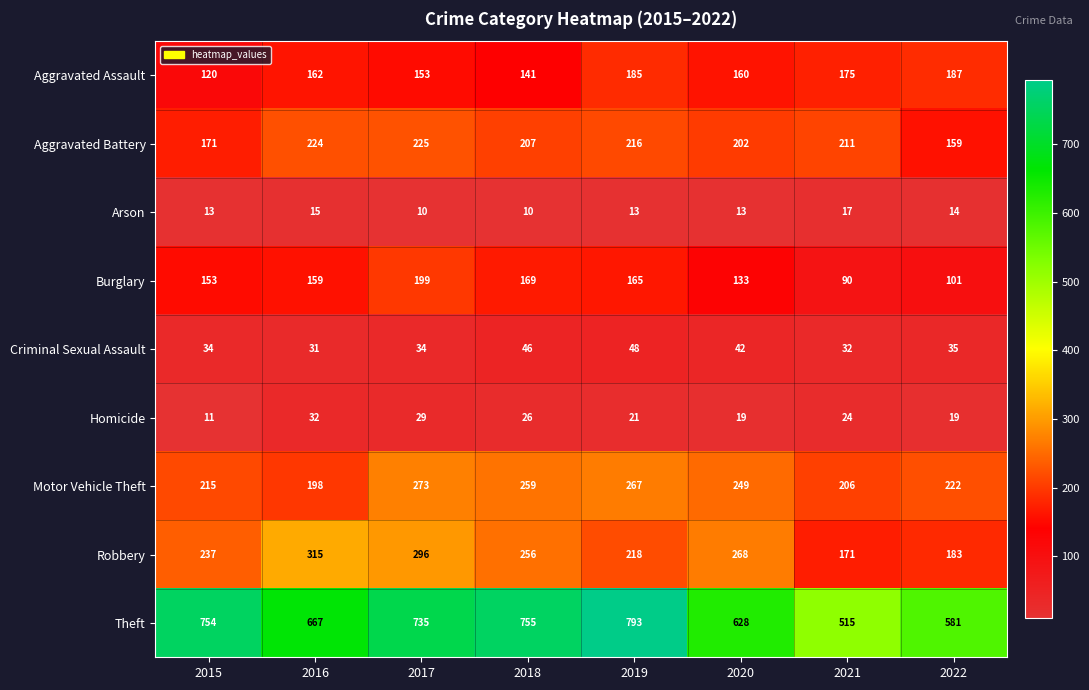

Count the number of data series in this chart.

9